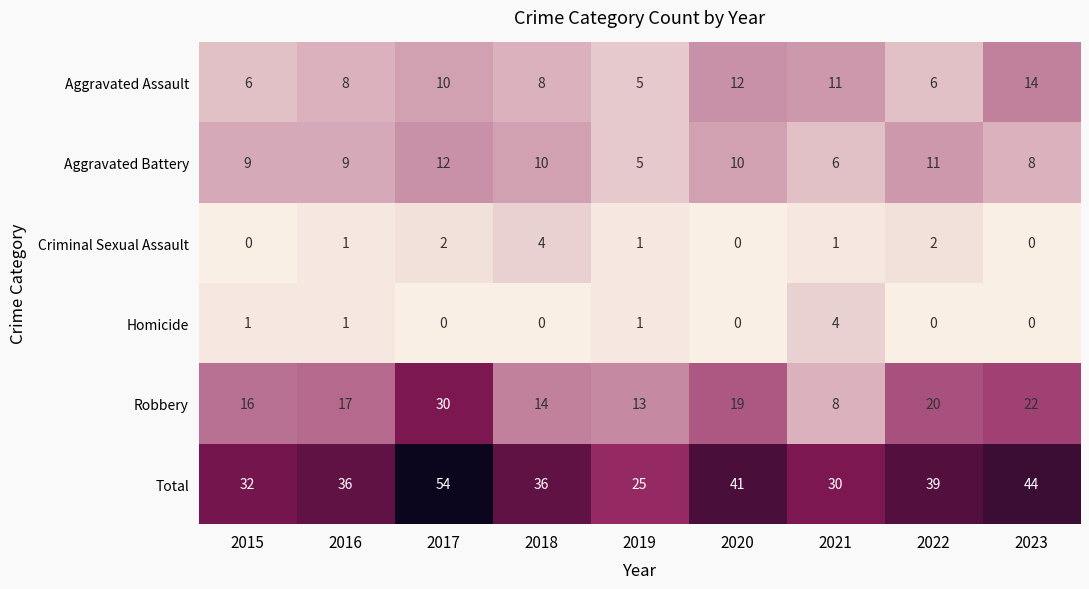

At 2022, list the series in order from largest to smallest.

Total, Robbery, Aggravated Battery, Aggravated Assault, Criminal Sexual Assault, Homicide